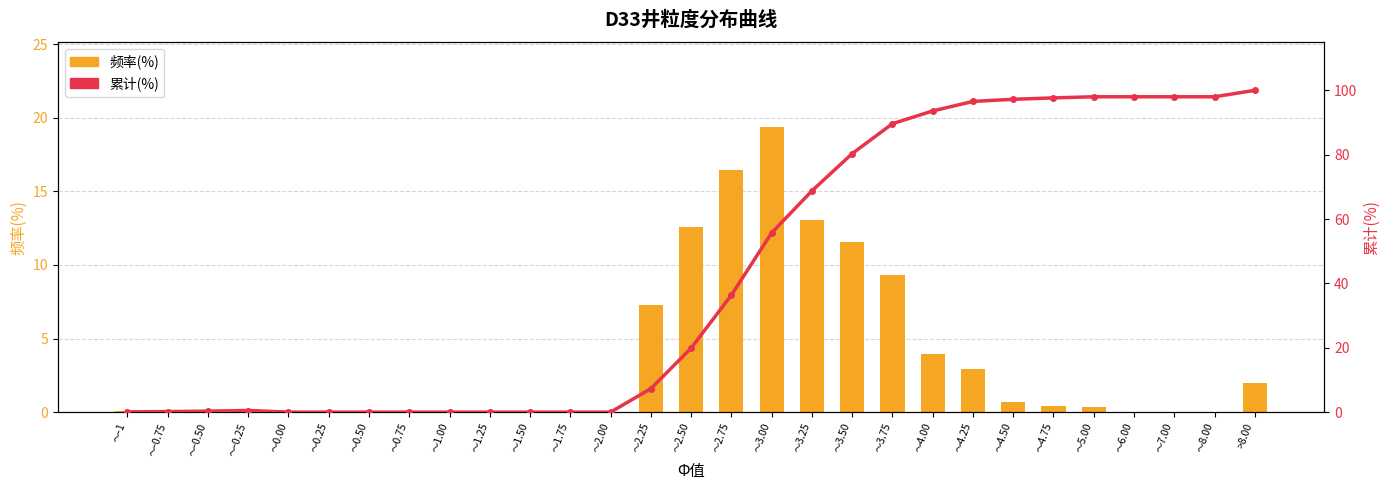

How many series are shown in this chart?

2